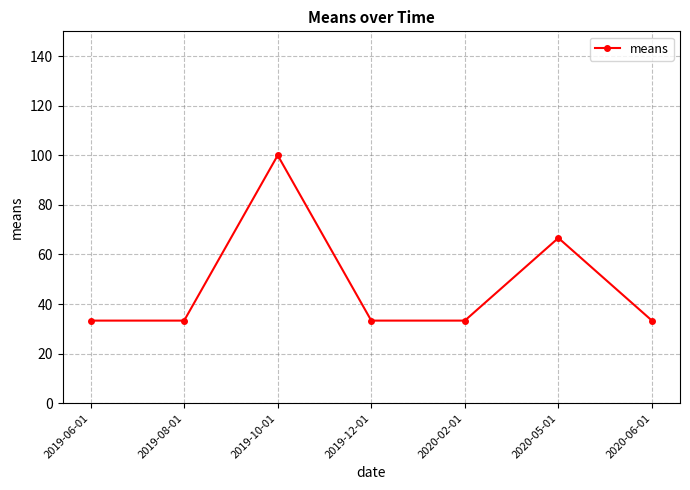

At which label is the value closest to 66?

2020-05-01